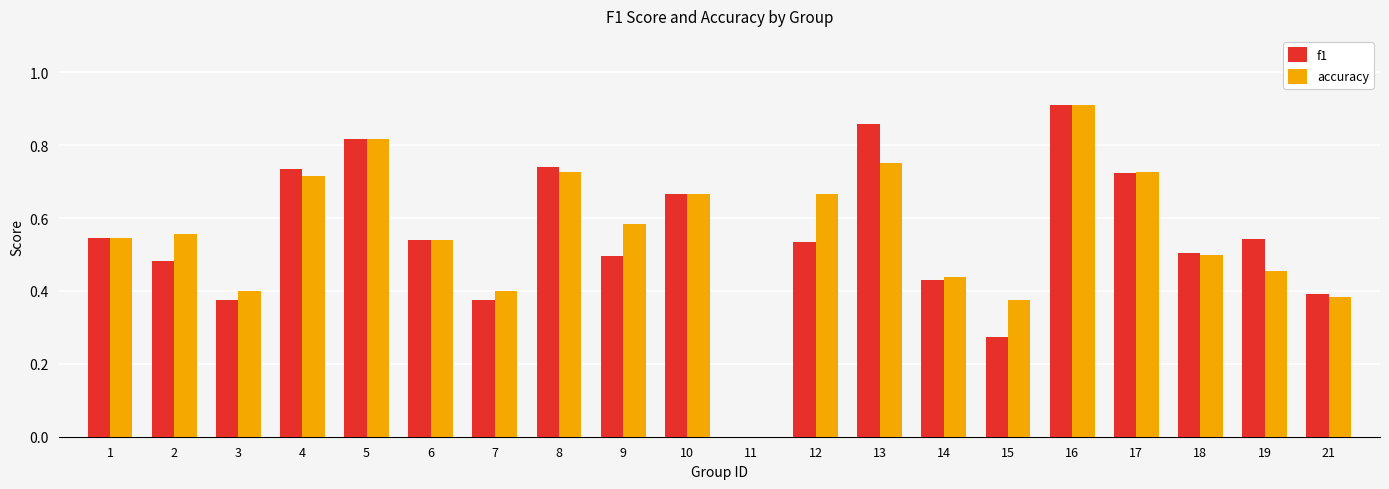

Which series changed the most between 9 and 17?

f1